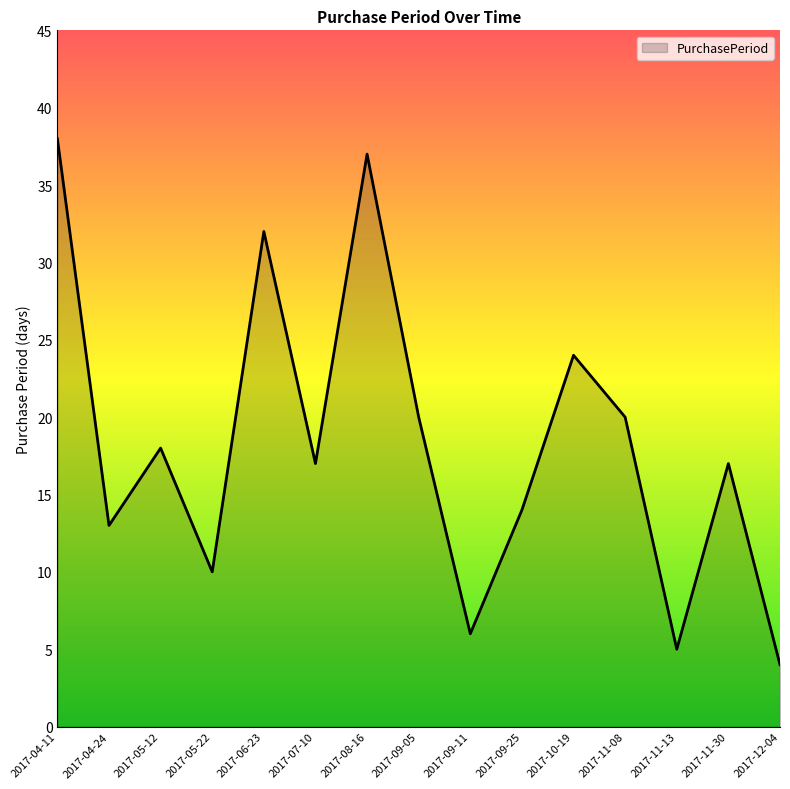

What is the approximate value at 2017-05-12, to the nearest 5?

20